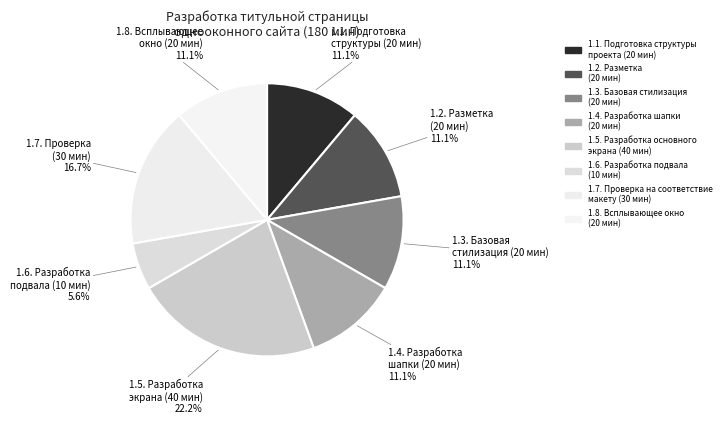

Count the number of slices in the pie.

8